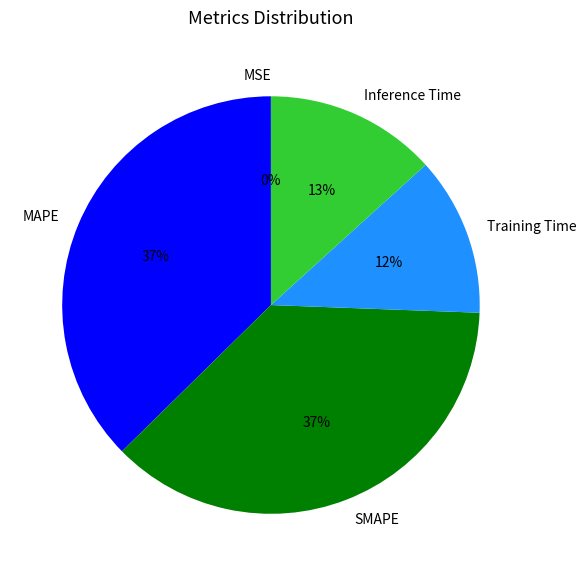

Is the sum of Training Time and Inference Time greater than half?

No